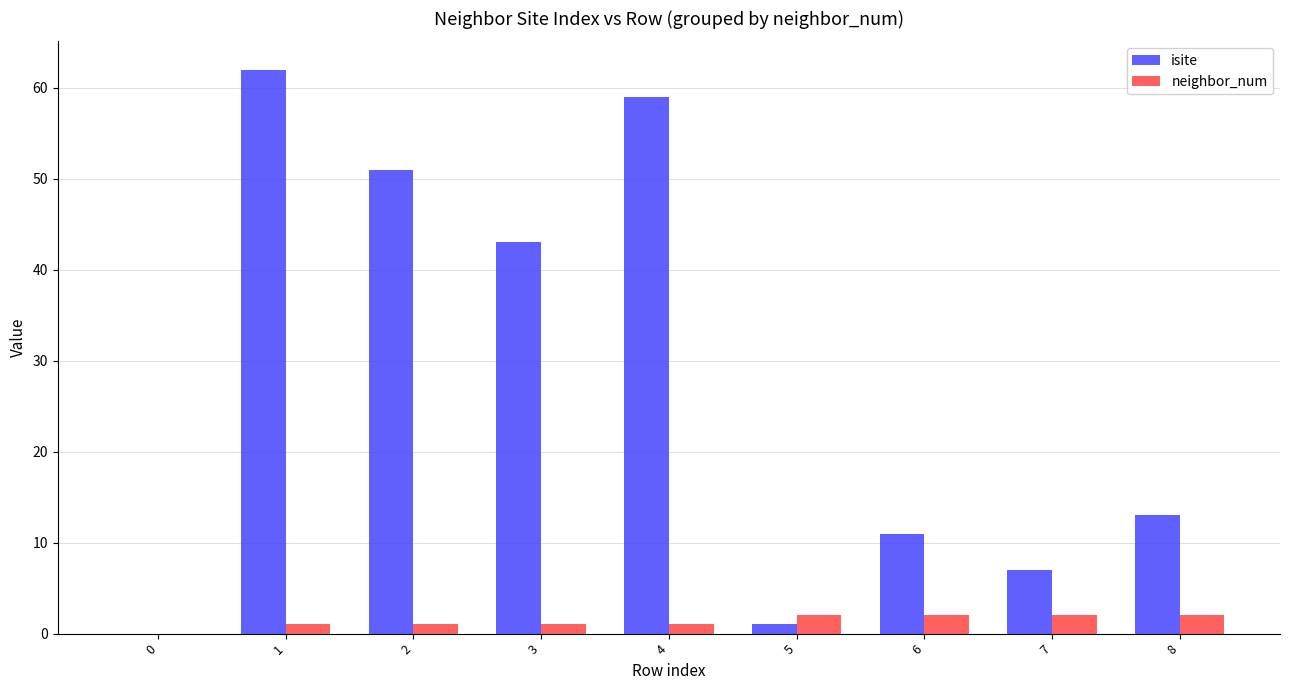

The value of isite at 7 is 7. True or false?

True